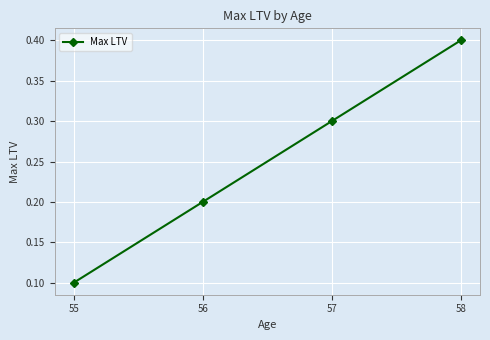

Is it true that the value at 55 is 0.1?

True